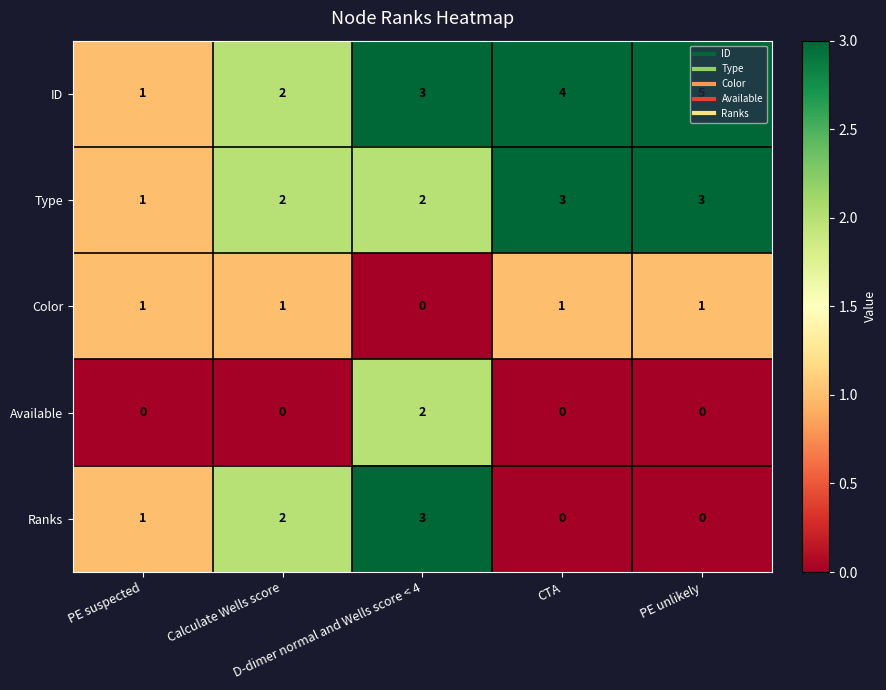

Which series has the widest spread of values?

ID